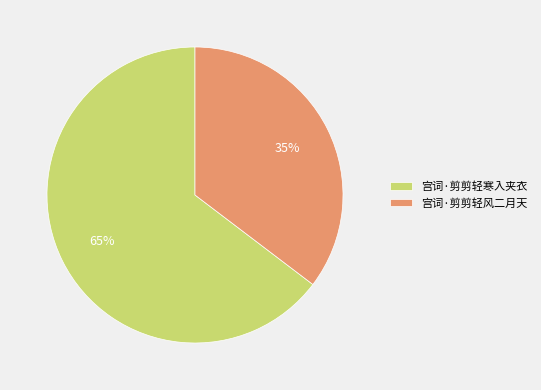

Approximately how many times larger is the value at 宫词·剪剪轻风二月天 compared to 宫词·剪剪轻寒入夹衣?

0.5